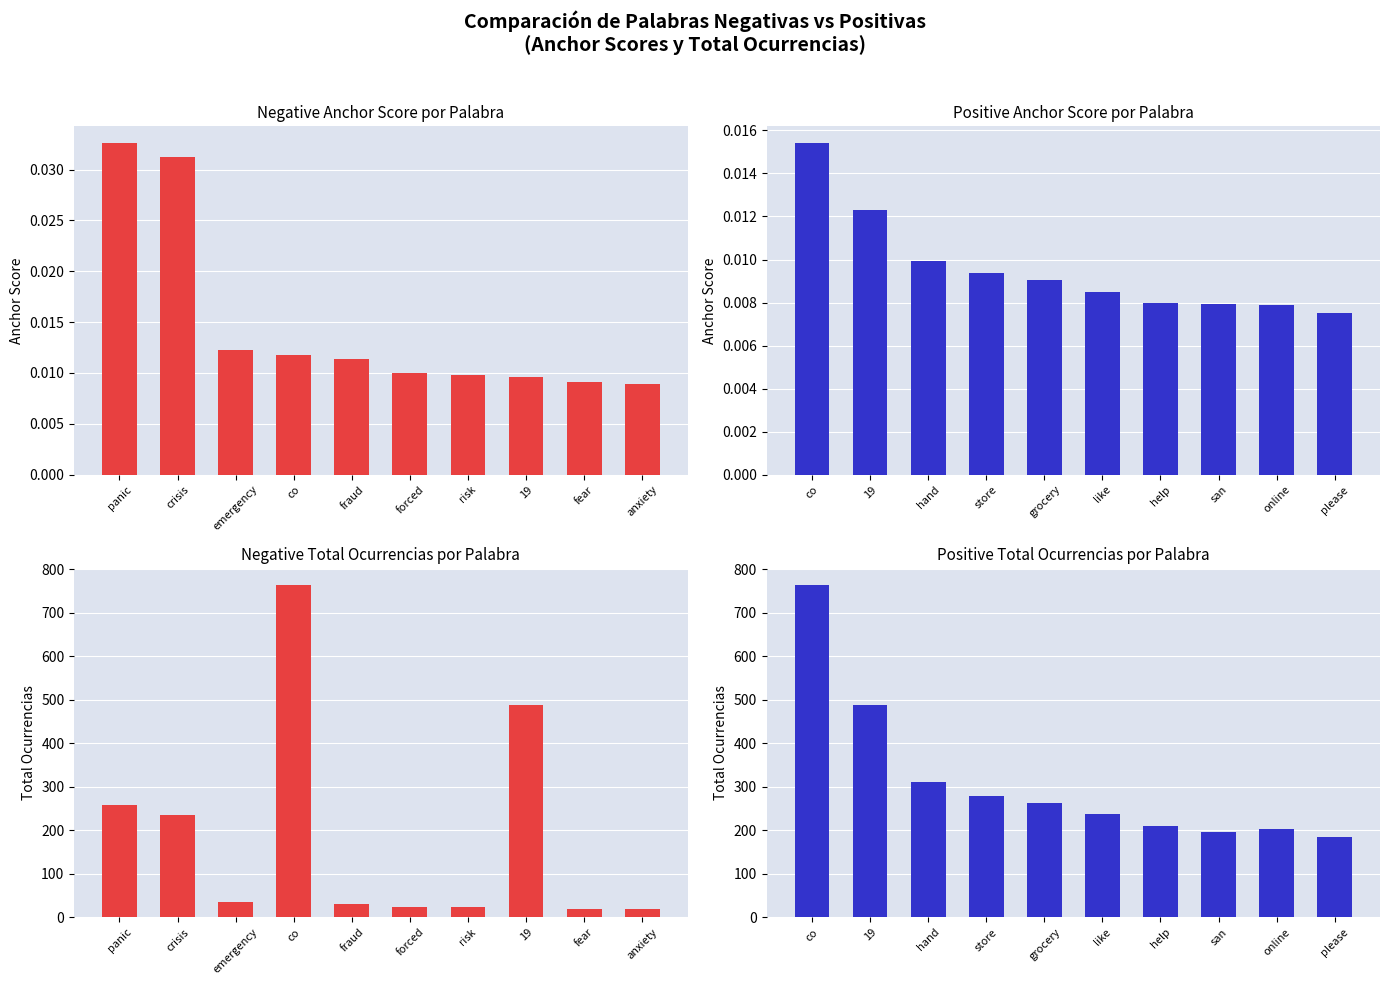

Which series has the largest total across all categories?

positive total occurences